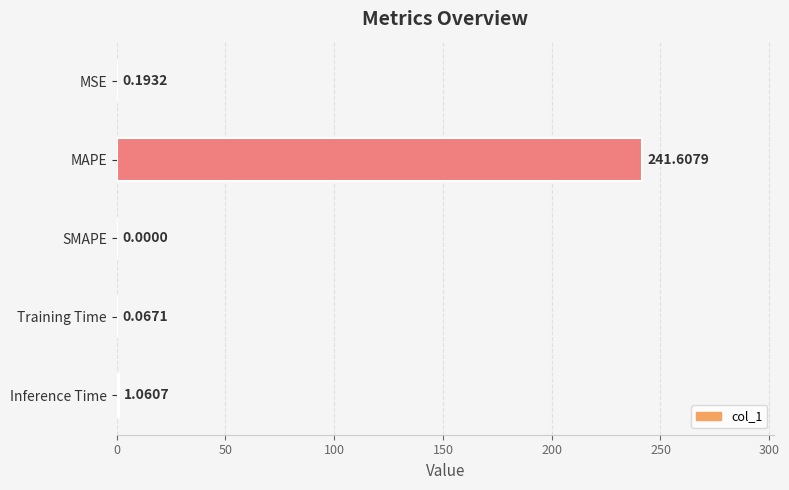

Which has a higher value, SMAPE or MAPE?

MAPE